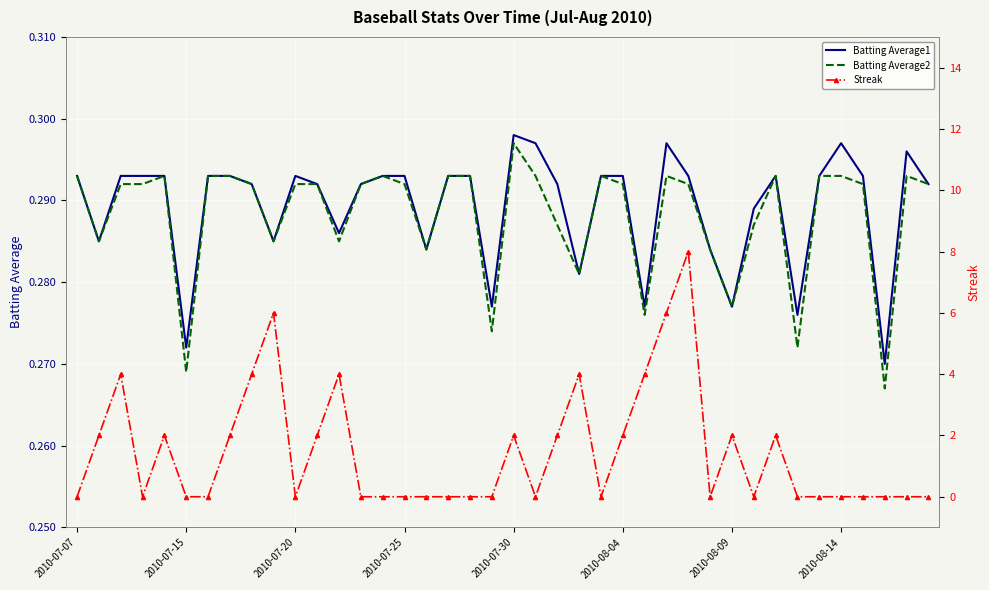

True or false: Batting Average1 has a value of 0.3 at 21.

True